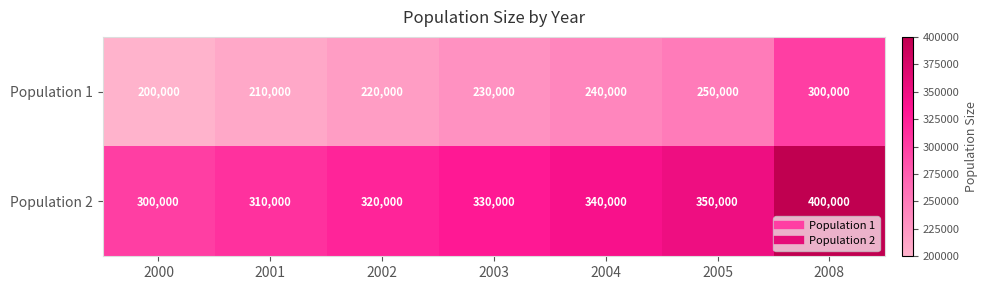

Reading right to left, what are all the values shown in this chart?

Population 1: 300000	250000	240000	230000	220000	210000	200000
Population 2: 400000	350000	340000	330000	320000	310000	300000